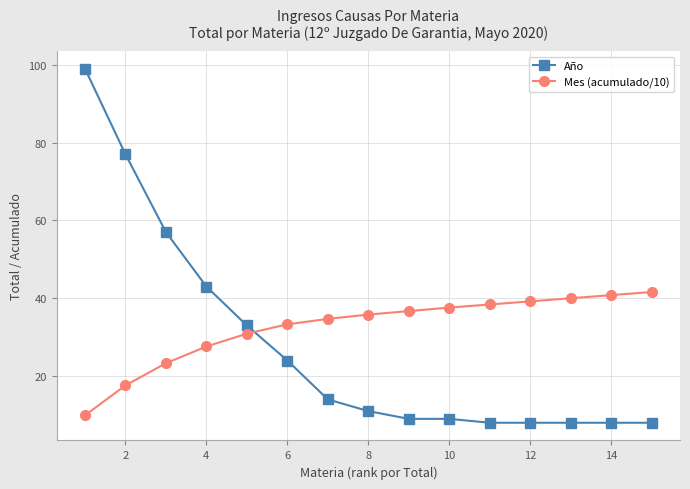

Which series has the largest total across all categories?

Mes (acumulado/10)